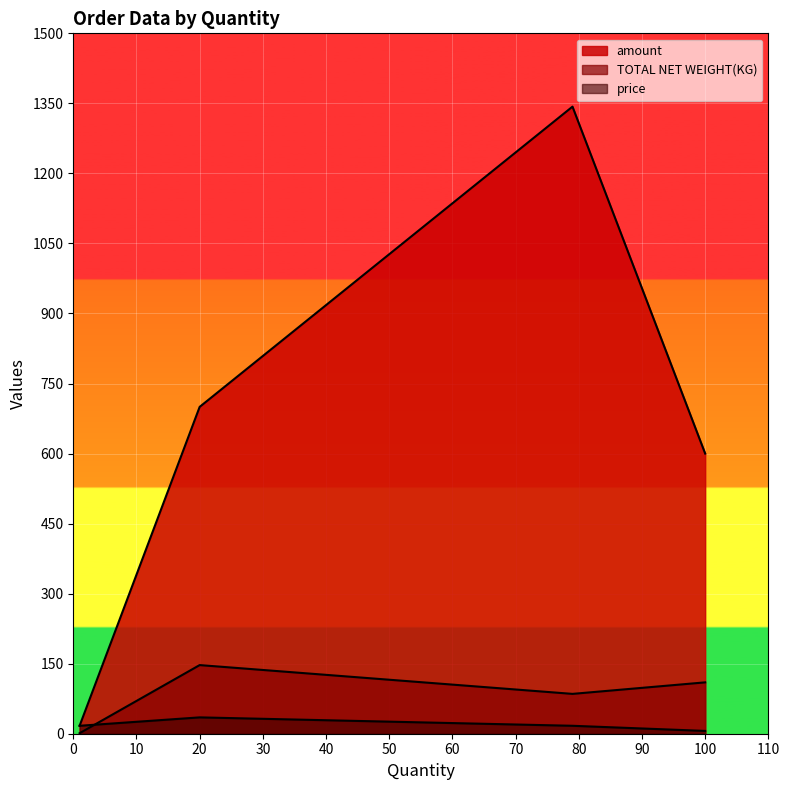

Count the price values in the range 17 to 35.

3